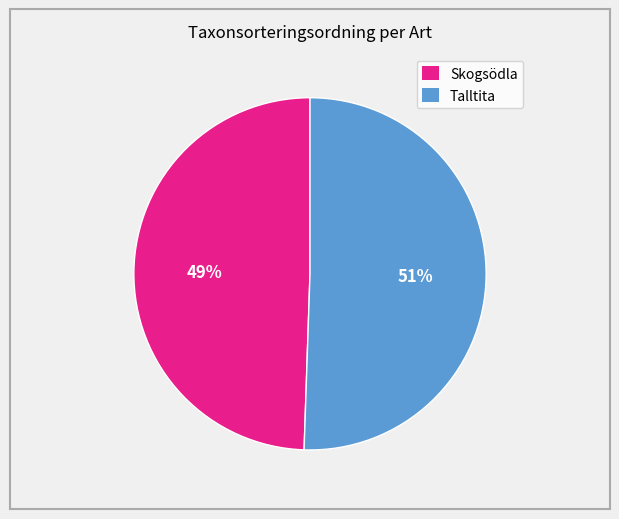

Do Skogsödla and Talltita together represent more than half of the pie?

Yes